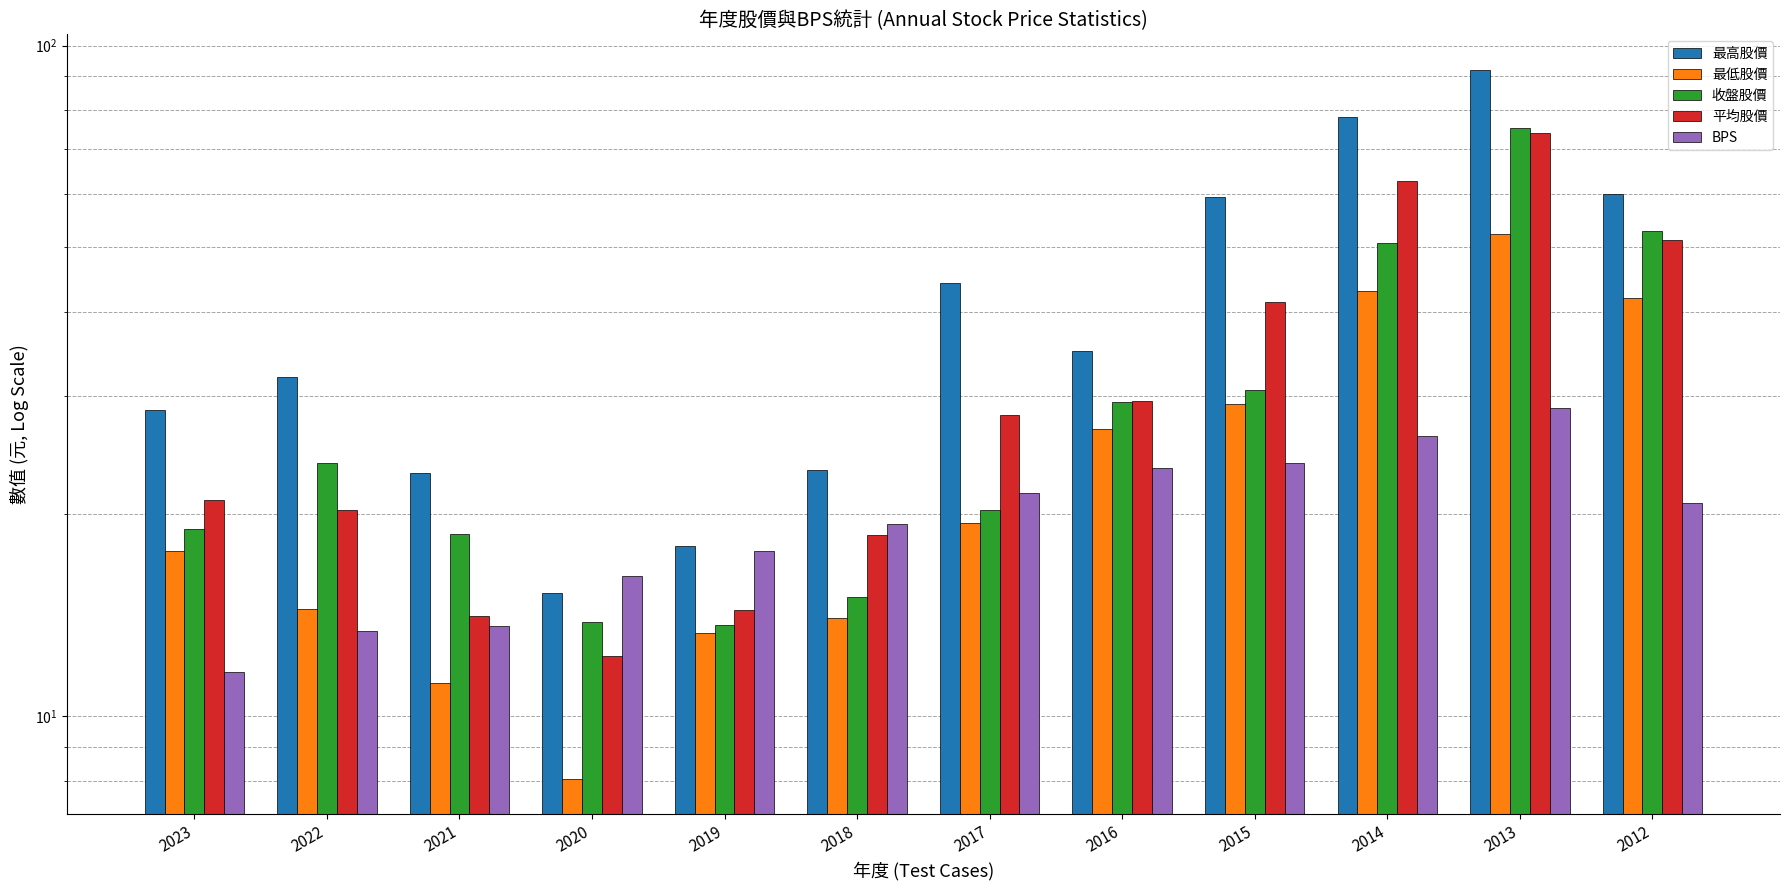

At which category does the chart reach its minimum across all series?

2020